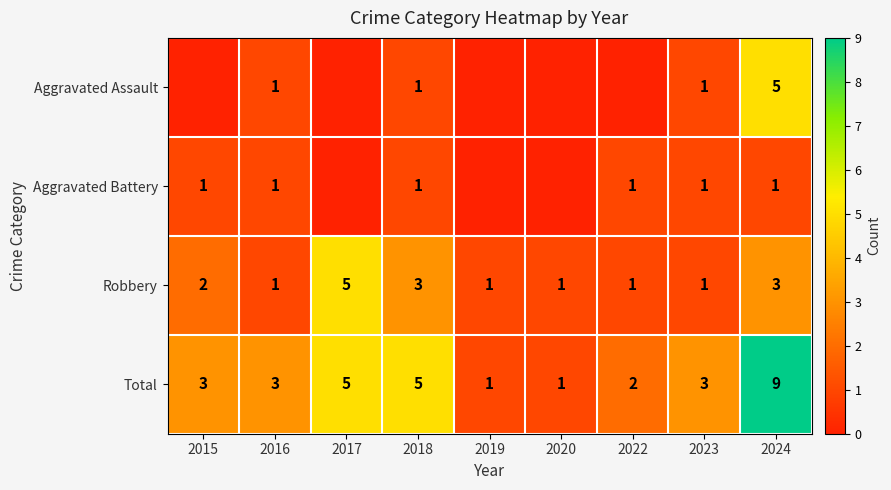

What is the sum of the Total values at 2018 and 2015?

8